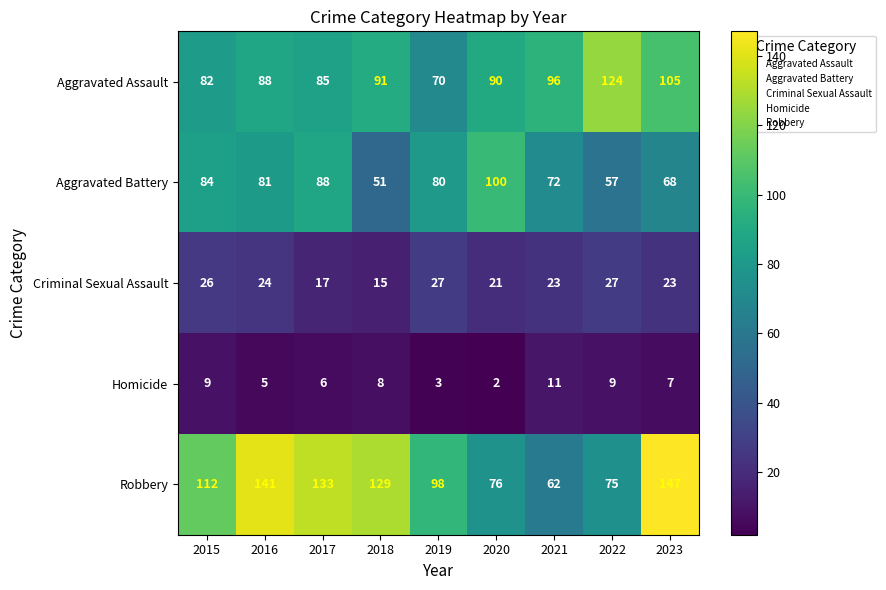

What is the sum of the Robbery values at 2019 and 2017?

231